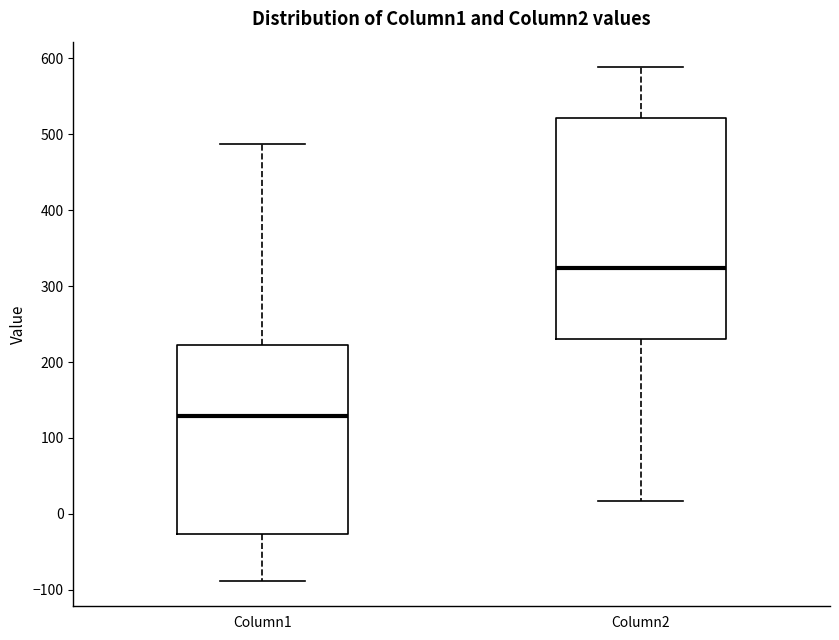

Which box has the highest median line?

Column2